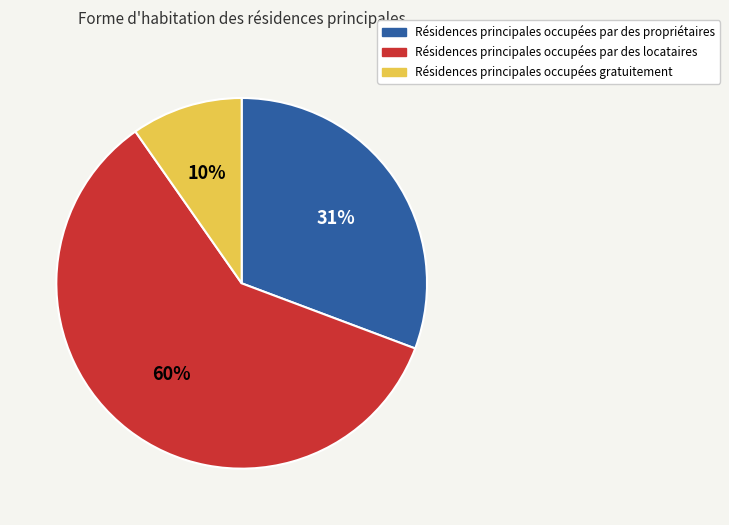

To the nearest percent, what is the average slice percentage?

33%